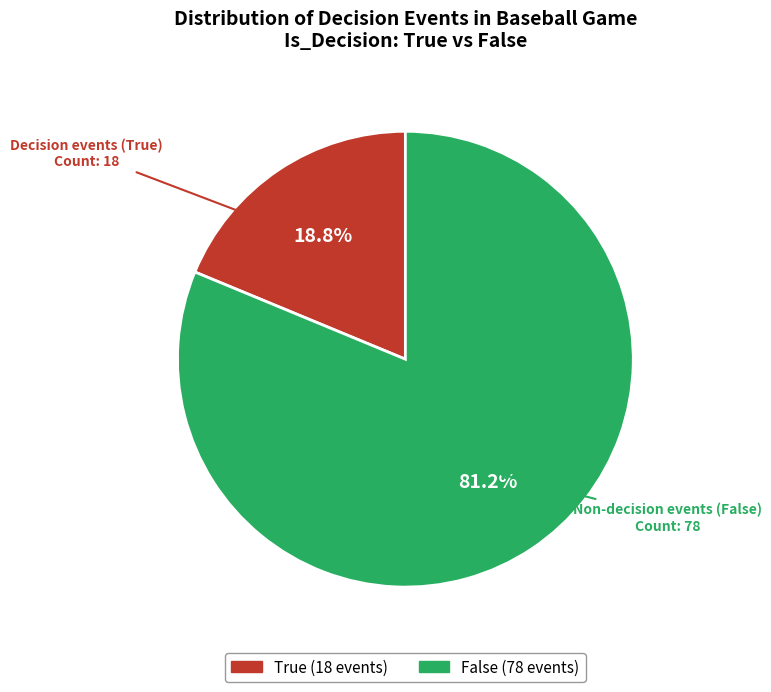

What percentage do True and False together represent?

100.0%